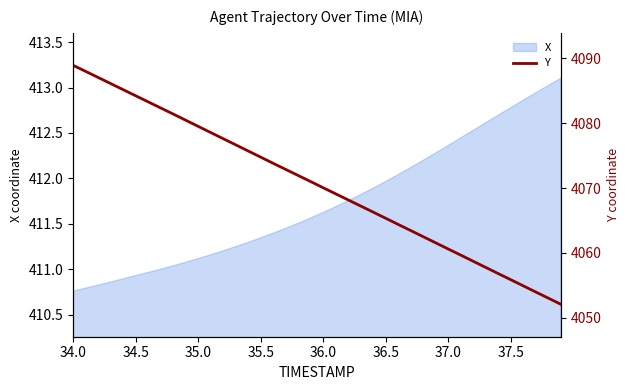

The X series shows 412.8 at 37.5. True or false?

True